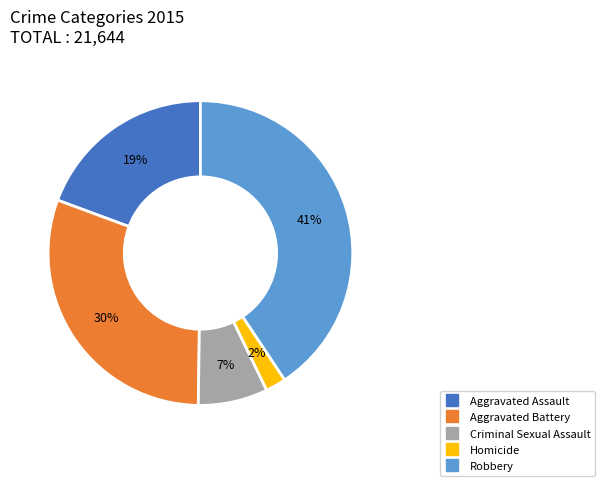

Is there a majority slice in this chart?

No